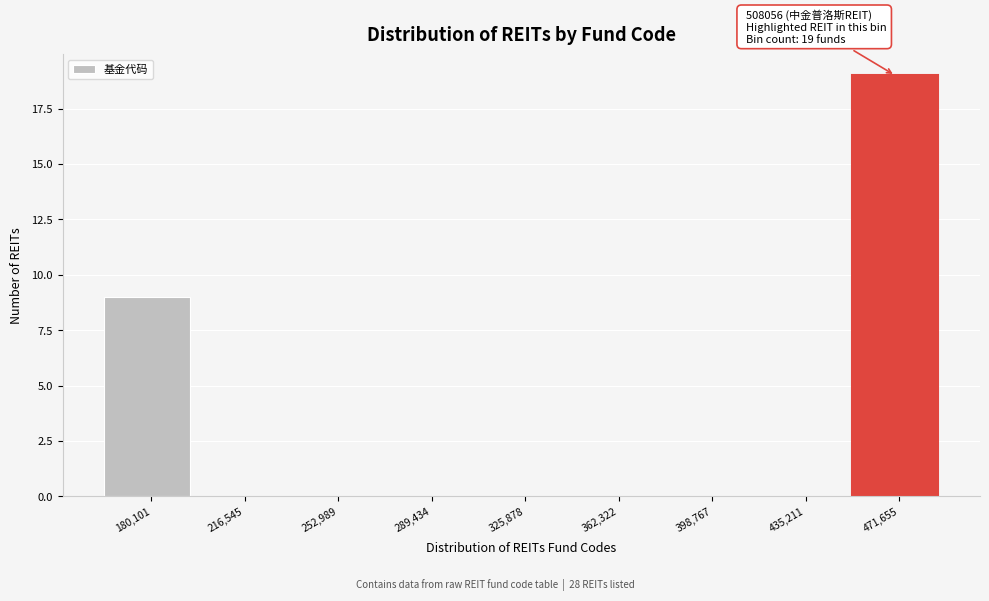

Reading left to right, extract all data points from this chart.

180,101=9	216,545=0	252,989=0	289,434=0	325,878=0	362,322=0	398,767=0	435,211=0	471,655=19